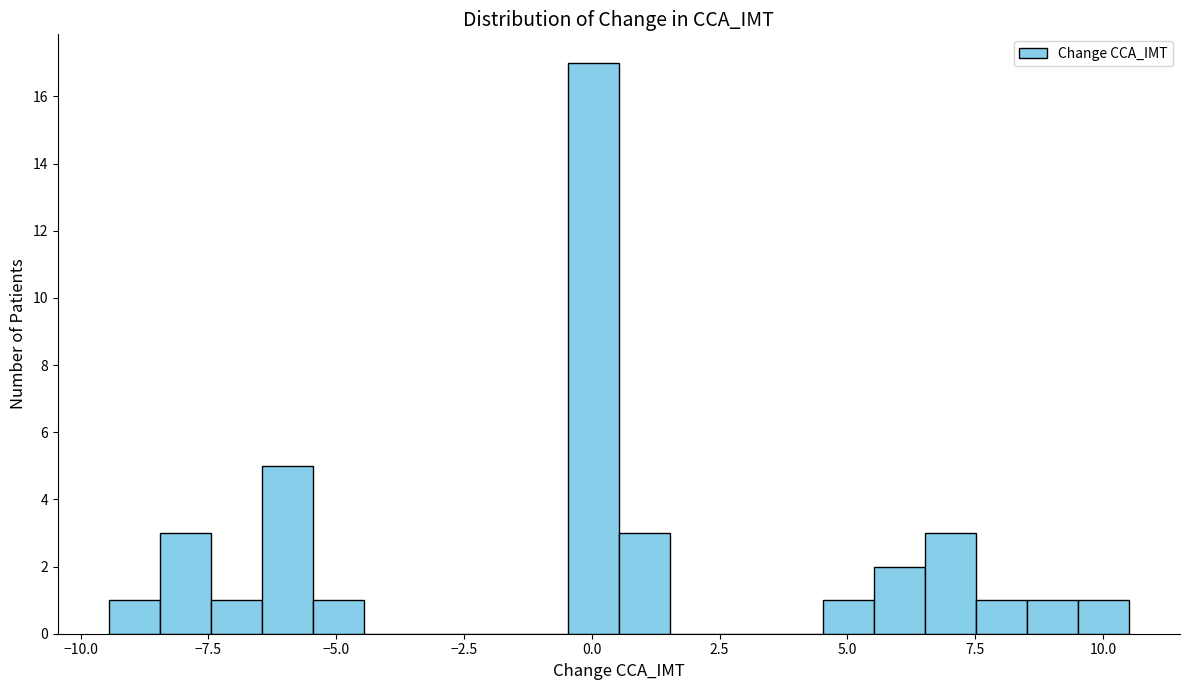

Read against the x-axis, roughly where is the centre of the tallest bar?

0.0